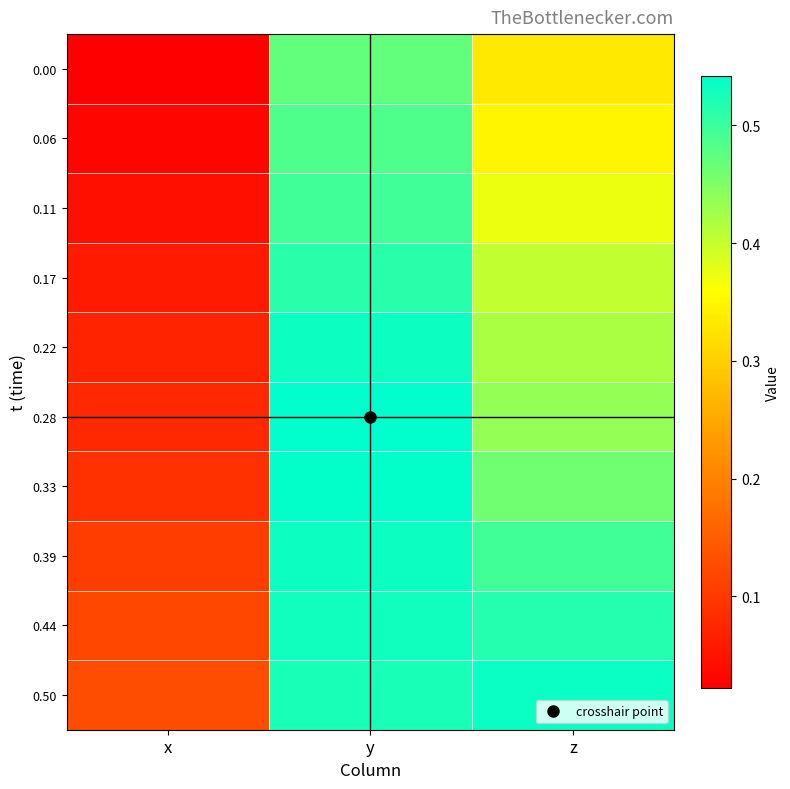

Which has a higher value, z or x?

z